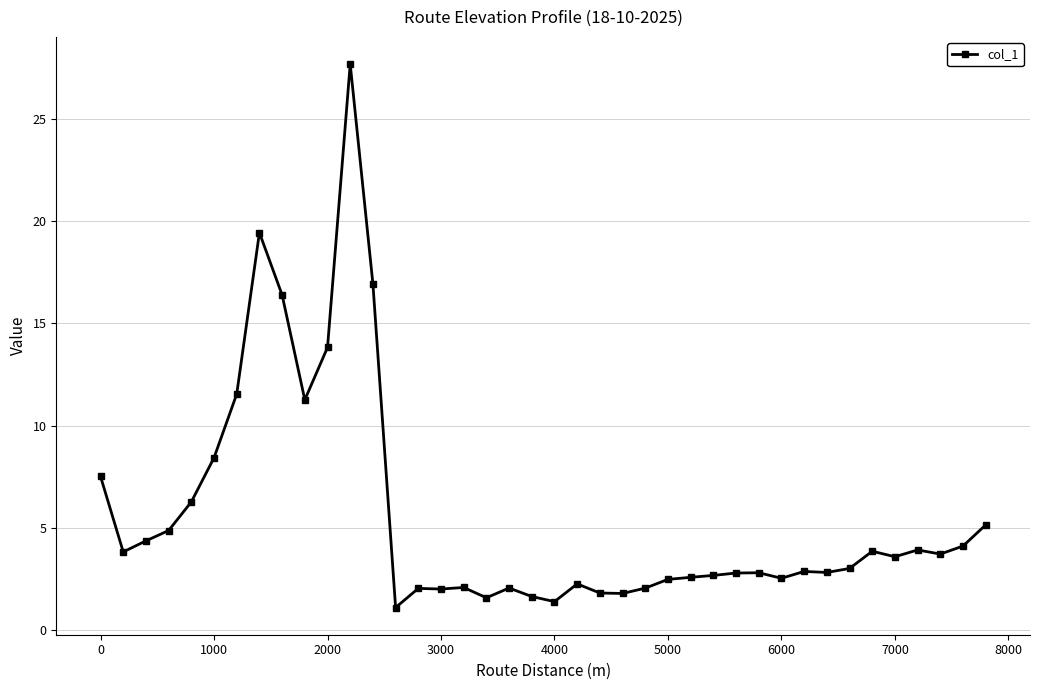

What is the smallest value displayed?

1.1